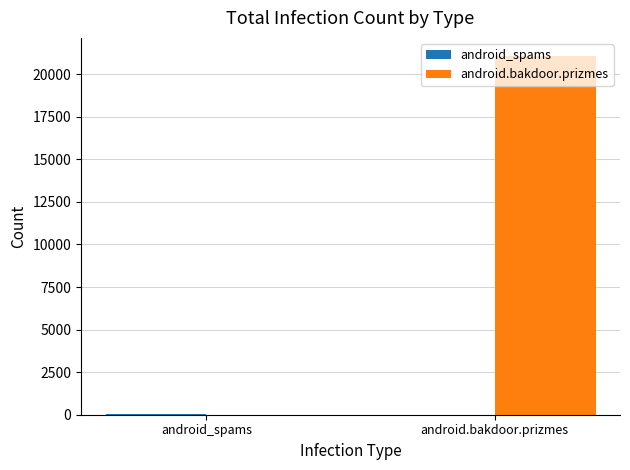

What is the total value across all series at android.bakdoor.prizmes?

21076